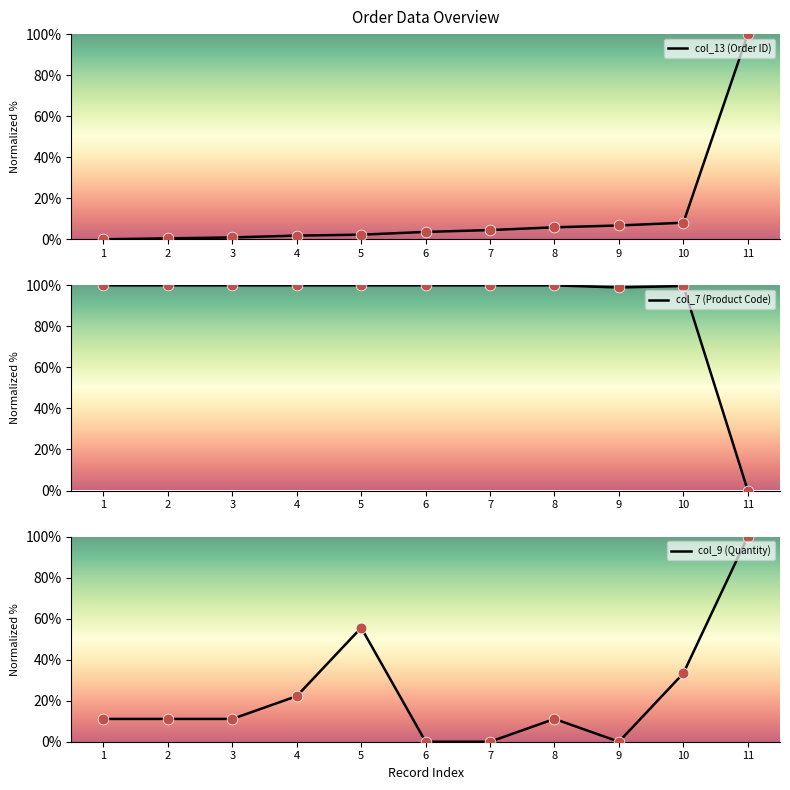

At how many categories does at least one series exceed 68?

11